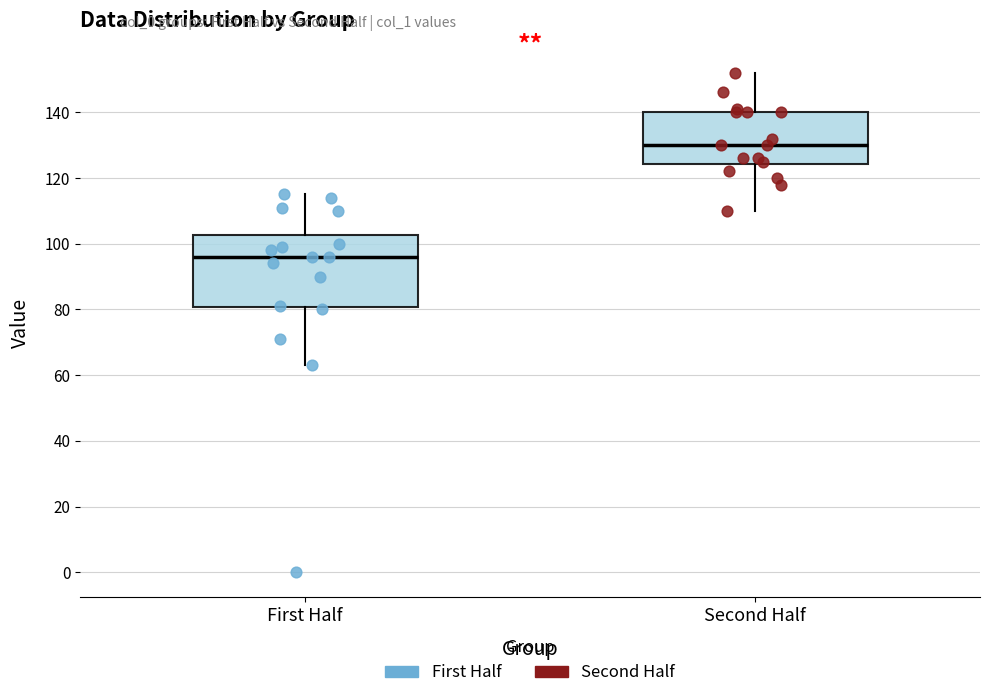

Comparing the boxes themselves (not the whiskers), which one is the tallest?

First Half